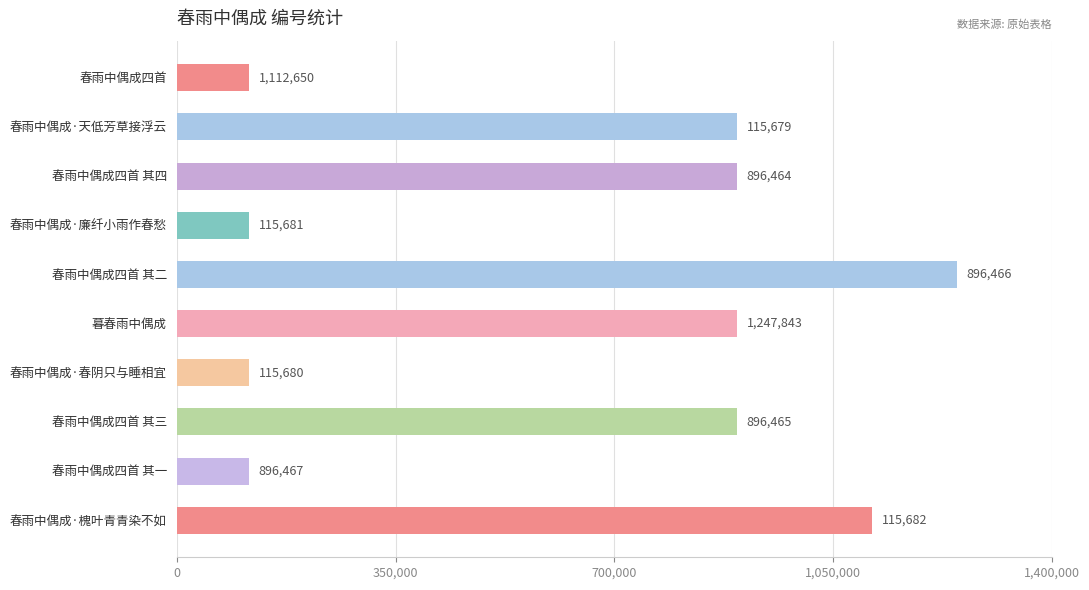

Reading bottom to top, list all the values displayed in this chart.

春雨中偶成·槐叶青青染不如=1112650	春雨中偶成四首 其一=115679	春雨中偶成四首 其三=896464	春雨中偶成·春阴只与睡相宜=115681	暮春雨中偶成=896466	春雨中偶成四首 其二=1247843	春雨中偶成·廉纤小雨作春愁=115680	春雨中偶成四首 其四=896465	春雨中偶成·天低芳草接浮云=896467	春雨中偶成四首=115682